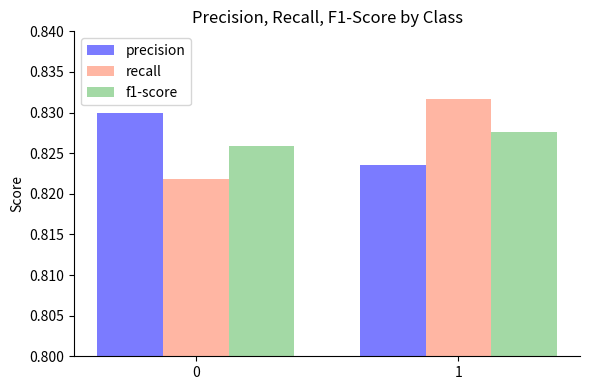

How many precision values are between 0 and 1?

2